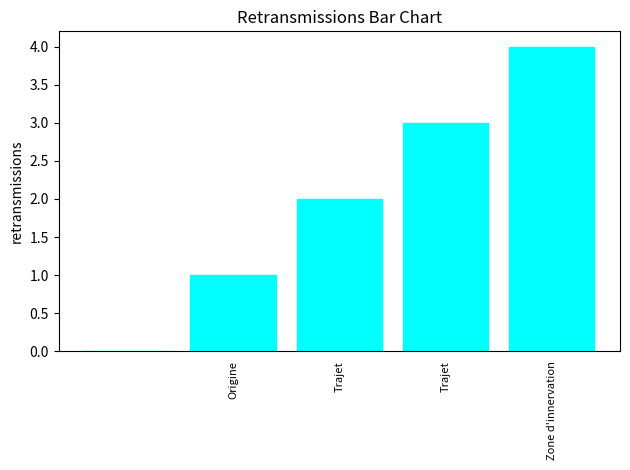

How many values are between 1 and 3?

3